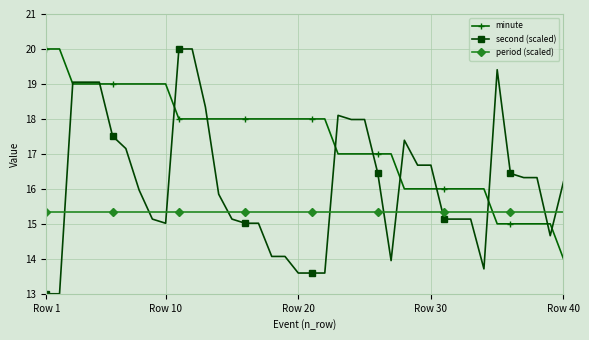

List the series in order of their overall mean, highest first.

minute, second (scaled), period (scaled)